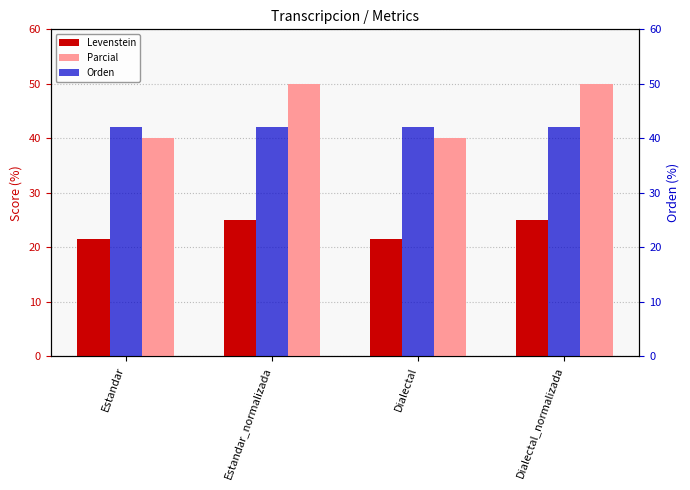

Which series changed the most between Estandar and Dialectal_normalizada?

Parcial